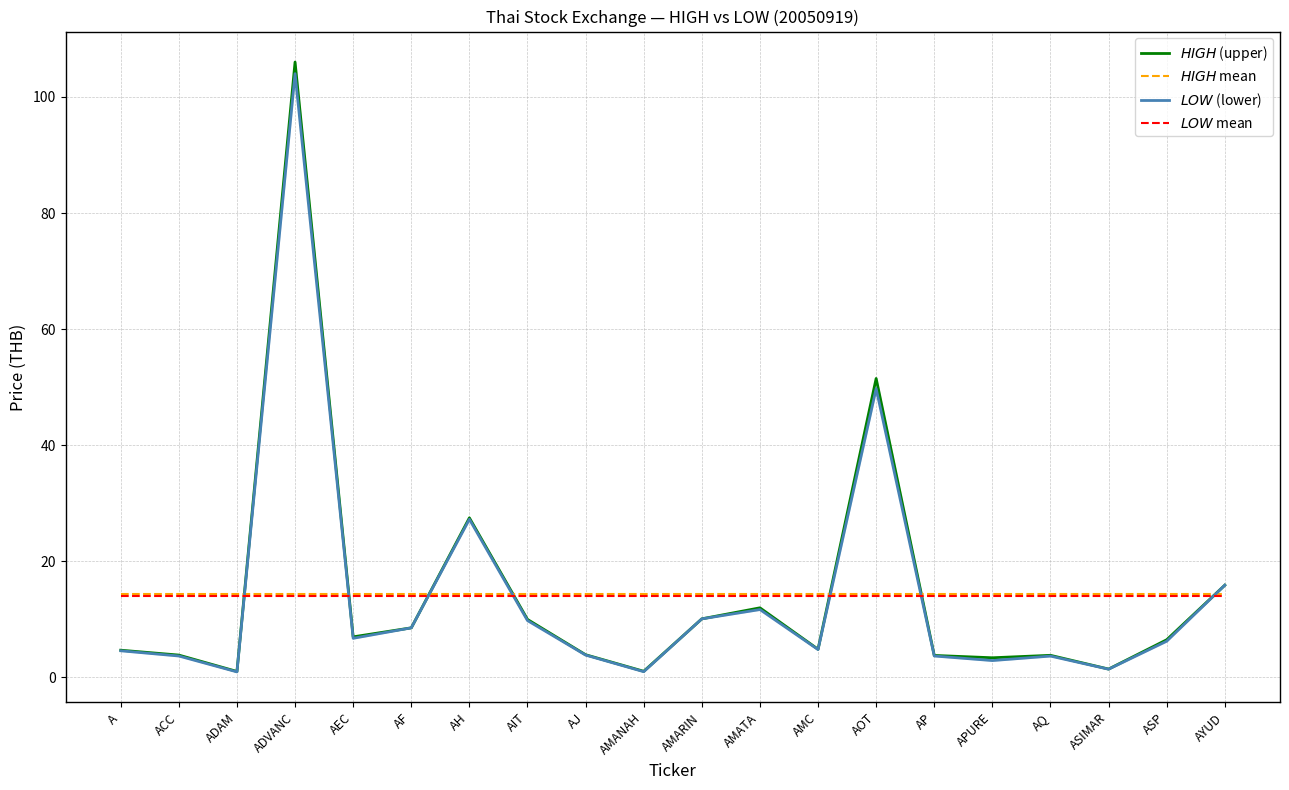

The $HIGH$ mean series shows 7.3 at ACC. True or false?

False